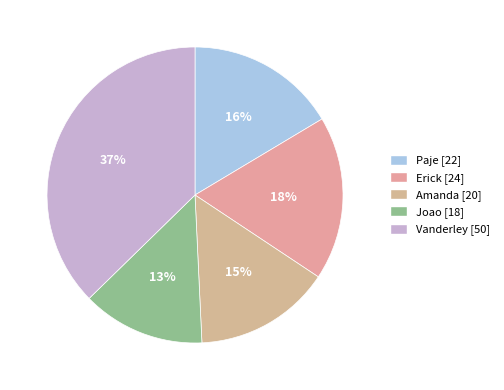

How many segments does this pie chart have?

5